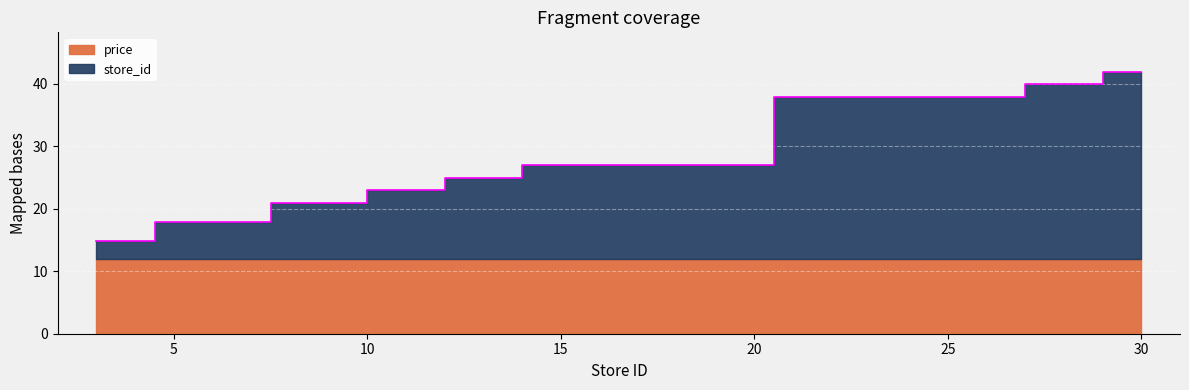

What is the smallest value displayed?

14.9